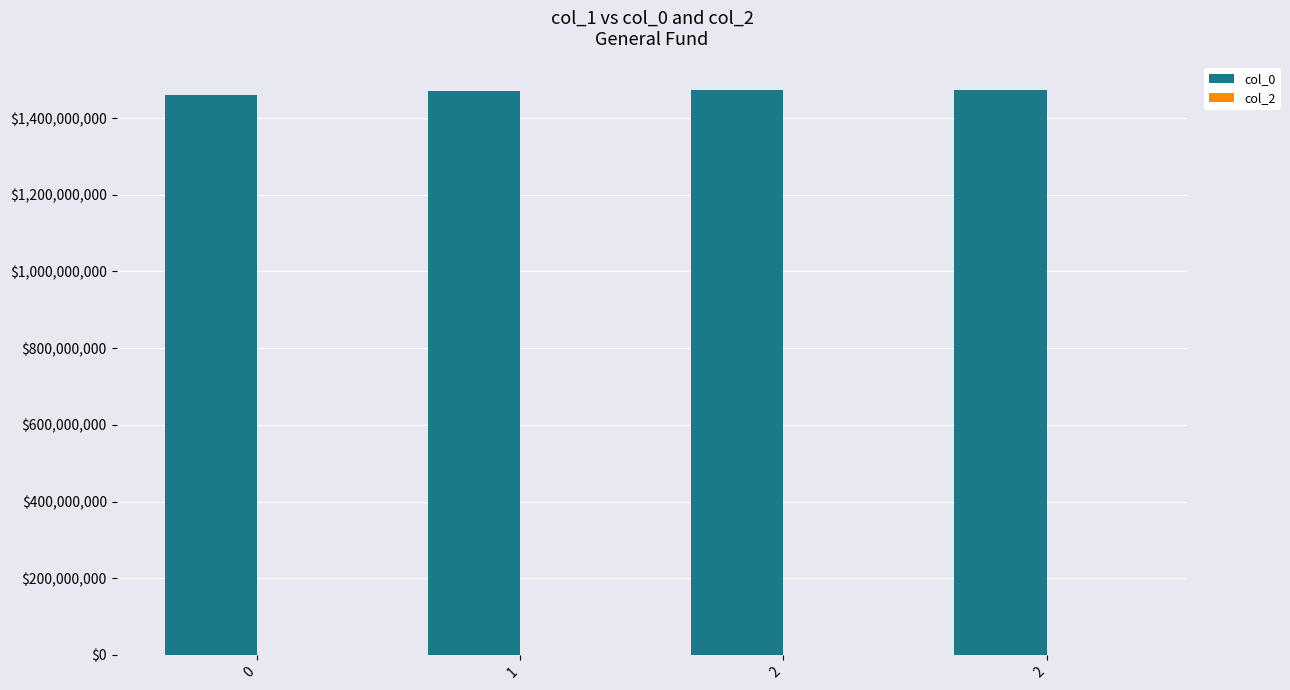

Does the chart contain stacked bars?

No